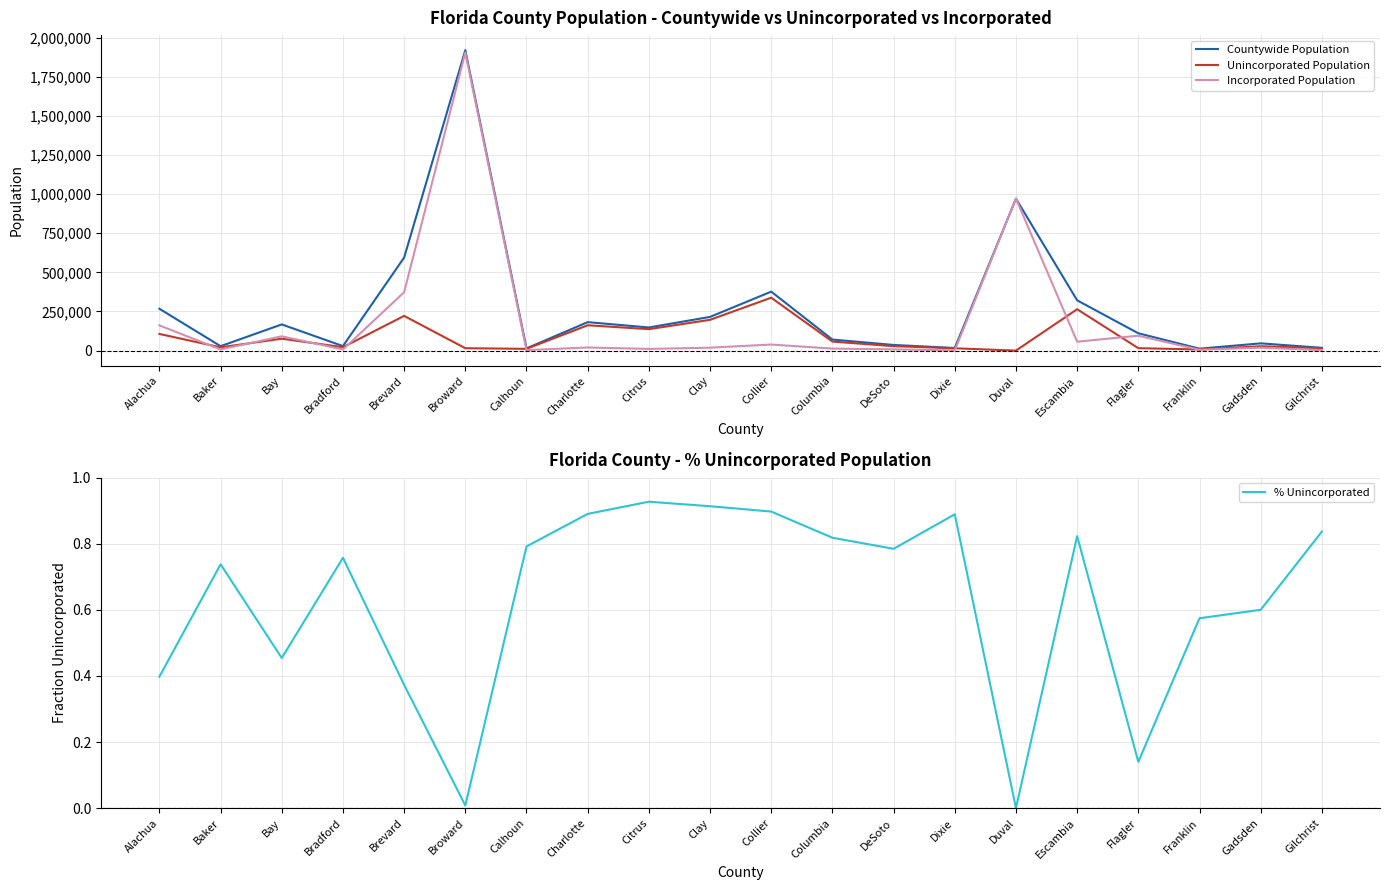

What is the sum of all Incorporated Population values?

3806482